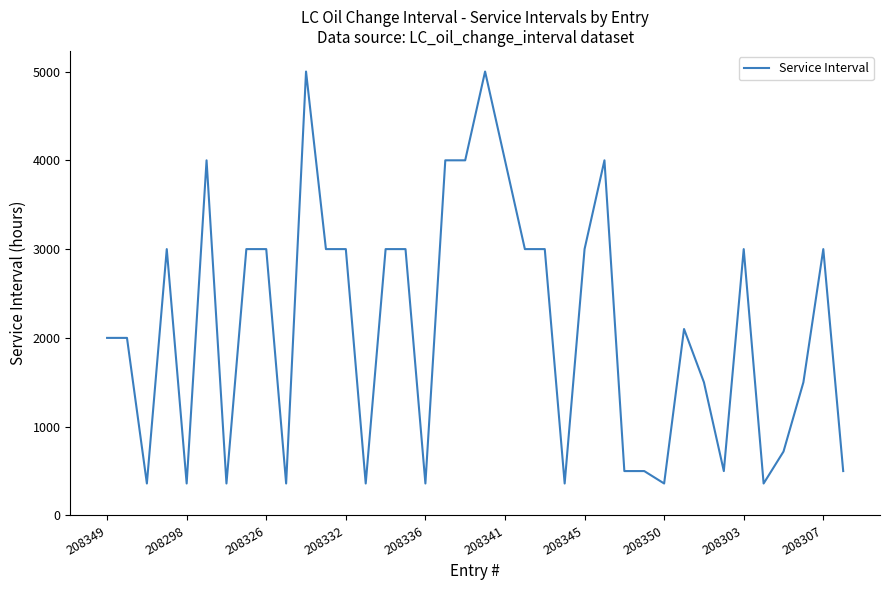

What is the smallest value displayed?

360